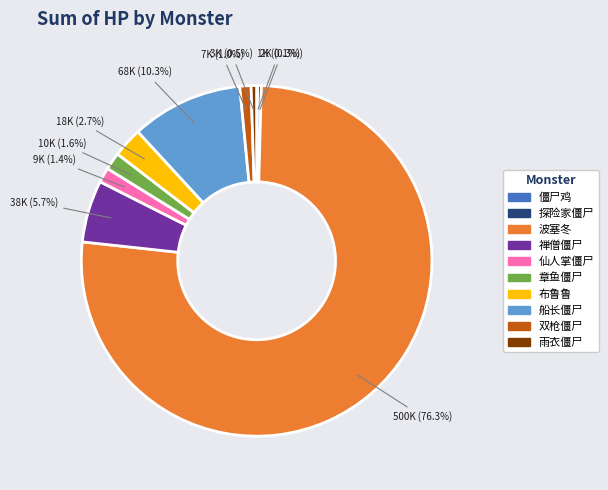

Between 波塞冬 and 禅僧僵尸, which is larger?

波塞冬